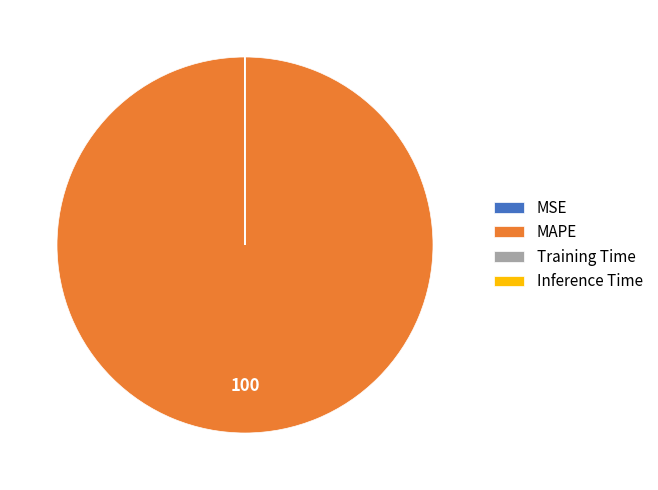

Is MAPE the majority of the pie?

Yes